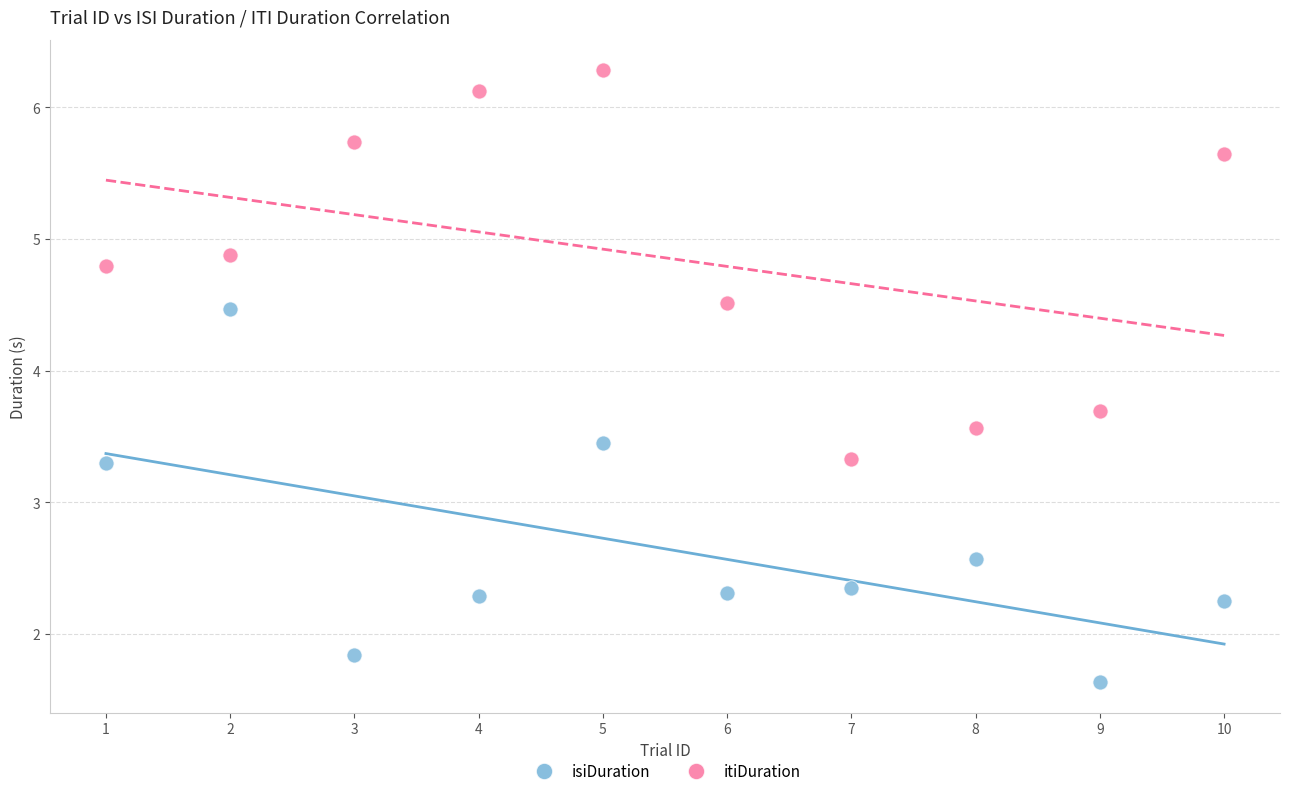

In the itiDuration series, what Y value is closest to 4?

3.7